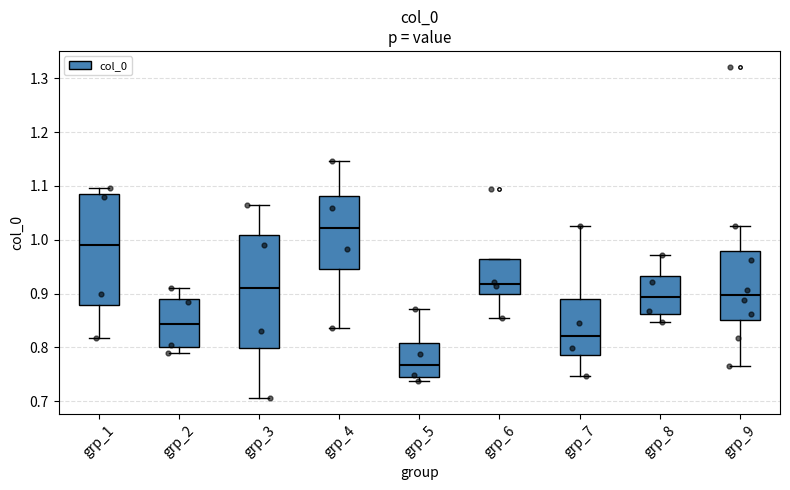

Which box's median line is the highest?

grp_4